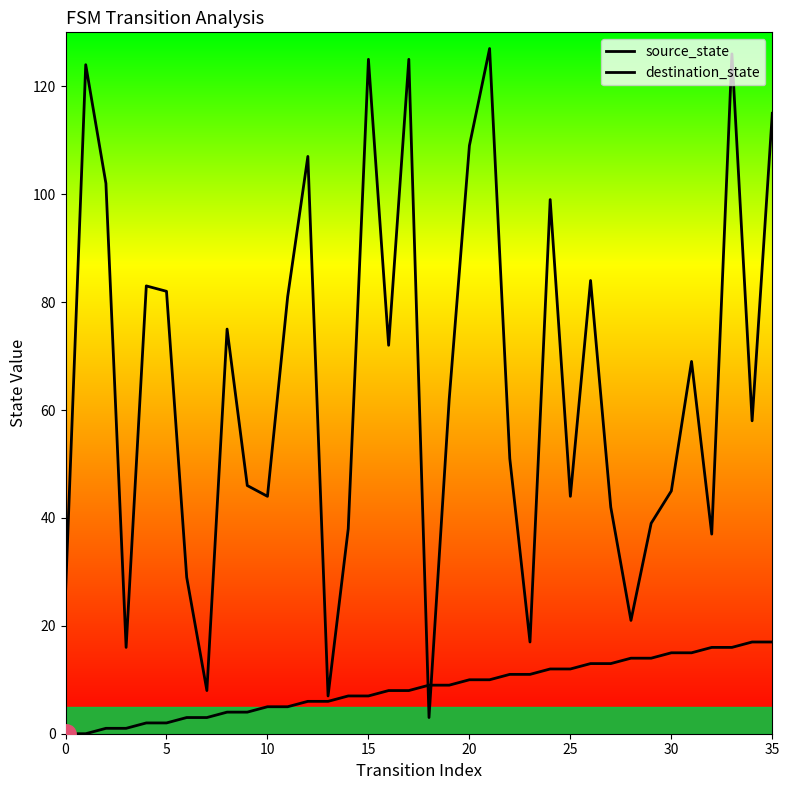

What is the difference between the maximum and minimum values in the destination_state series?

124